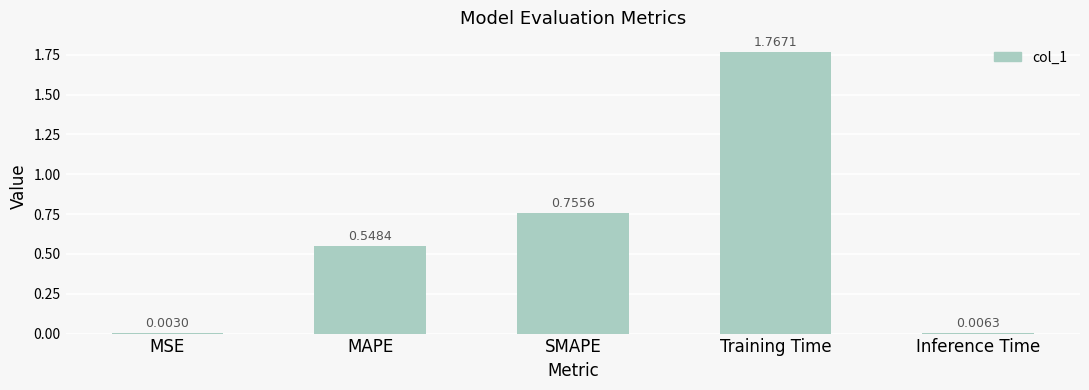

At which category does the chart reach its peak across all series?

Training Time